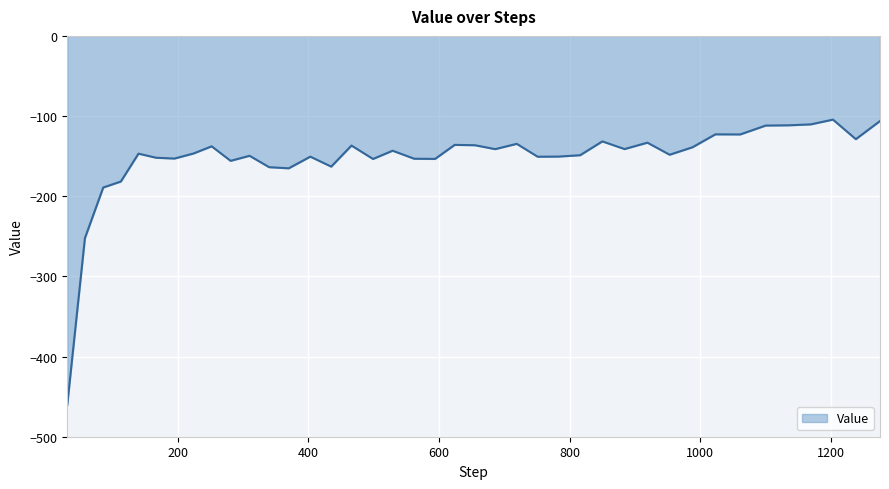

What is the maximum value shown in the chart?

-104.4